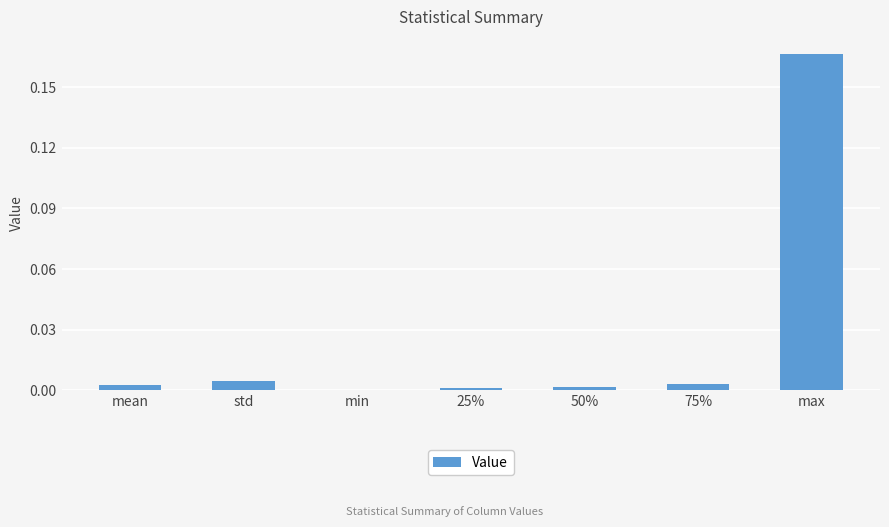

Is it true that the value at 50% is 0.0?

True